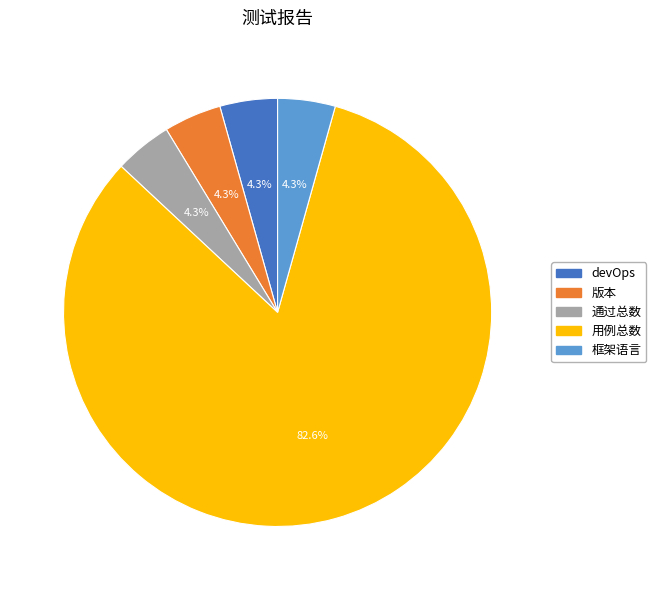

What is the ratio of the value at 通过总数 to the value at devOps?

1.0